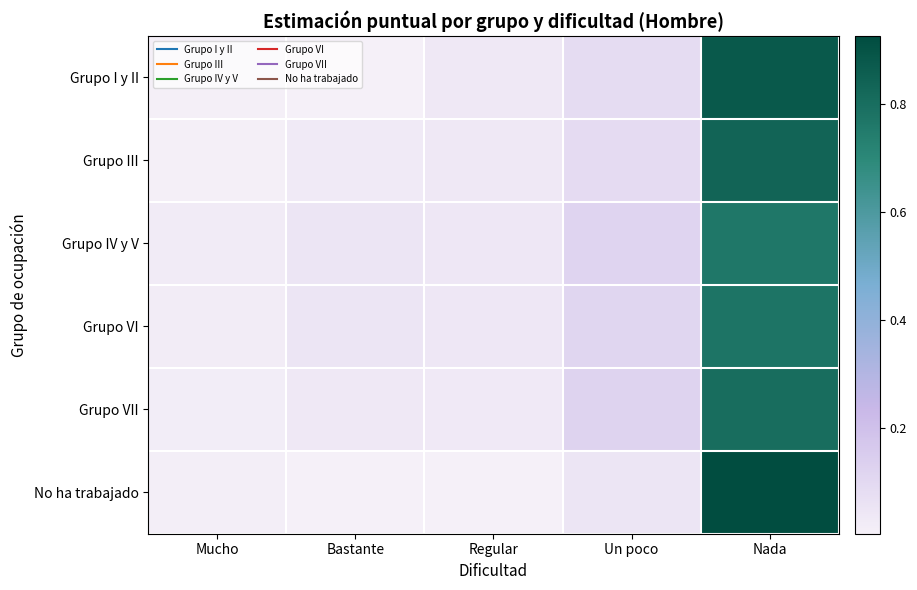

Count the number of categories in the chart.

5